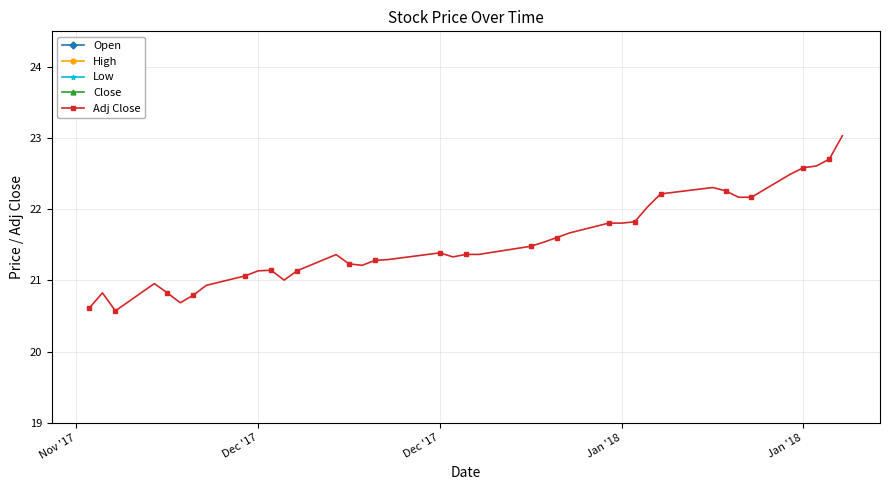

What is the maximum value for Close?

28.2